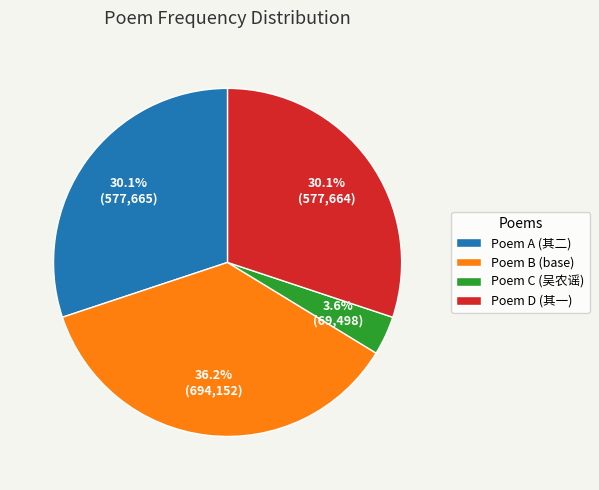

Does any single category account for the majority?

No